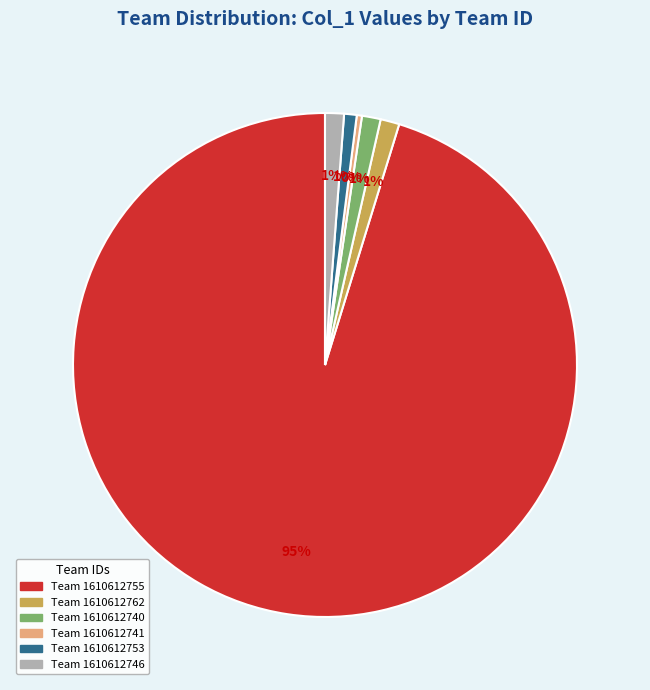

To the nearest percent, what is the combined percentage of Team 1610612762 and Team 1610612753?

2%